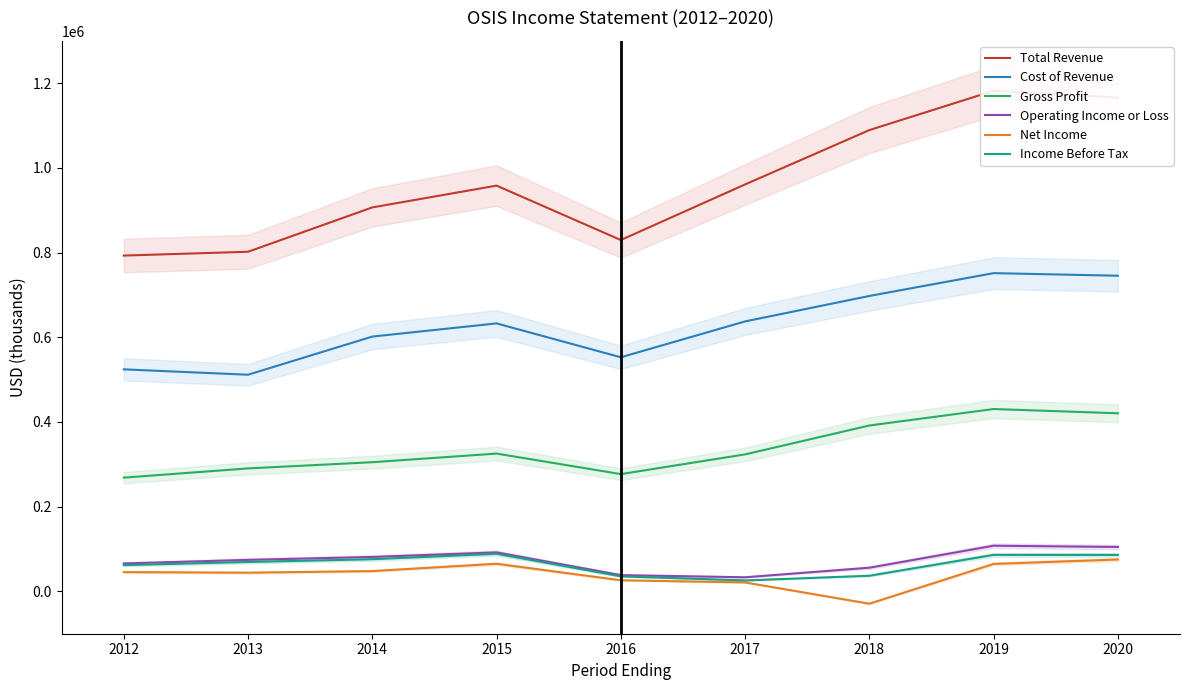

Is this an area chart (filled region under the line)?

No